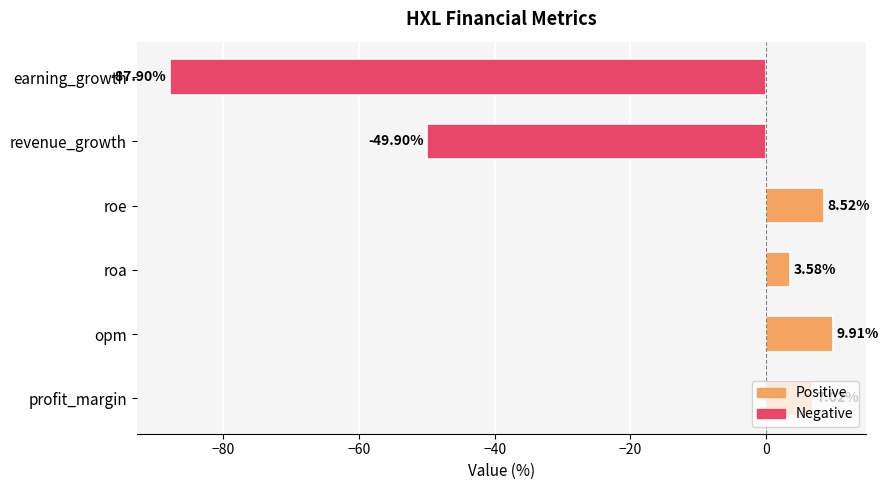

How many categories are shown in the chart?

6